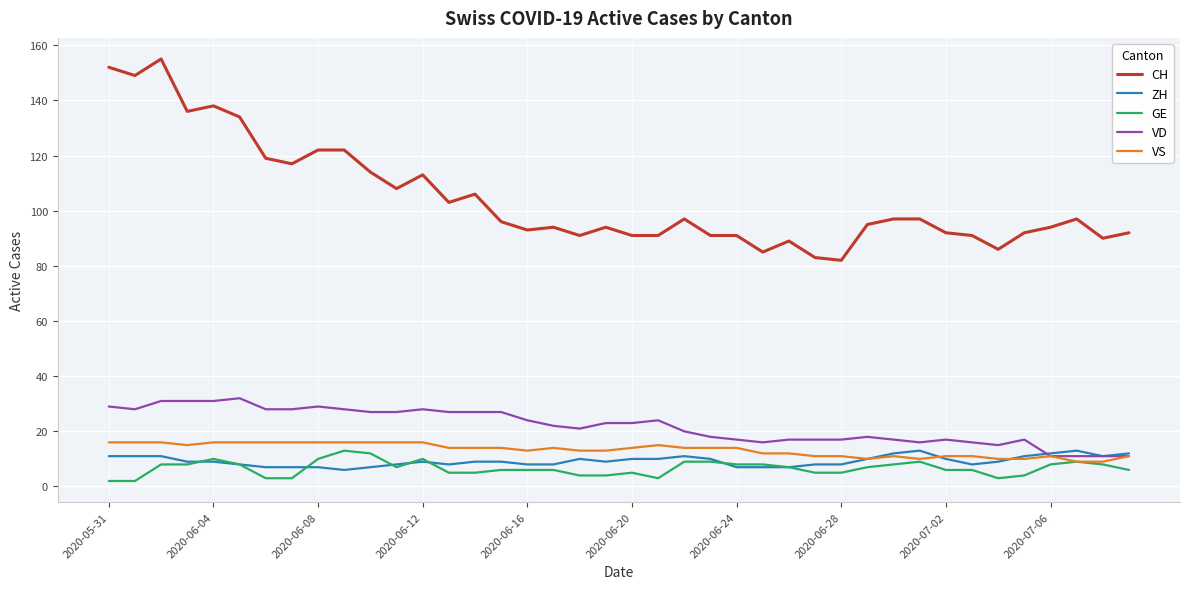

True or false: CH and ZH cross at least once.

False